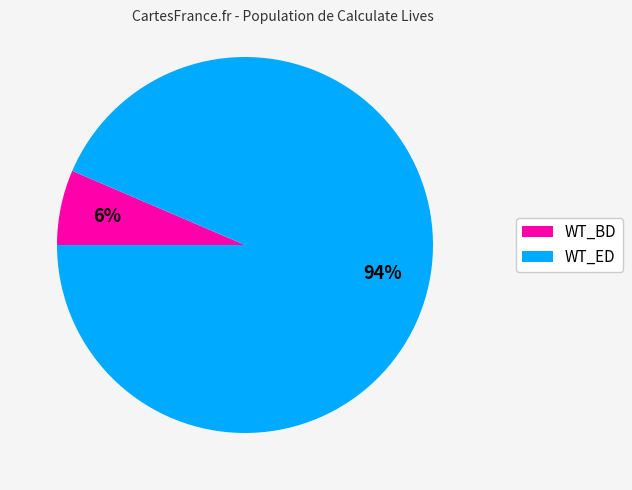

To the nearest percent, what is the combined percentage of WT_BD and WT_ED?

100%